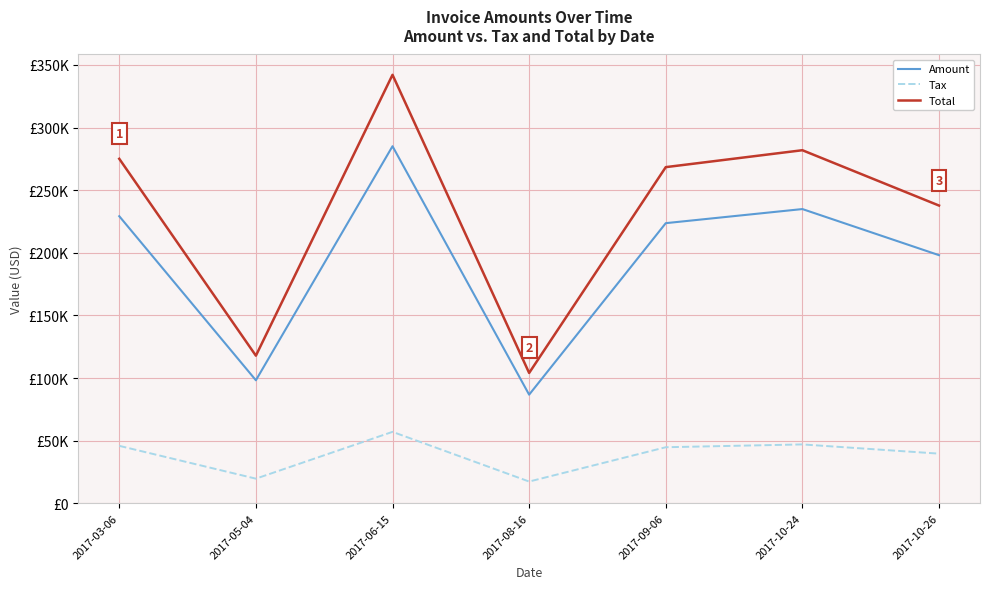

List the labels in order of Total value, largest first.

2017-06-15, 2017-10-24, 2017-03-06, 2017-09-06, 2017-10-26, 2017-05-04, 2017-08-16